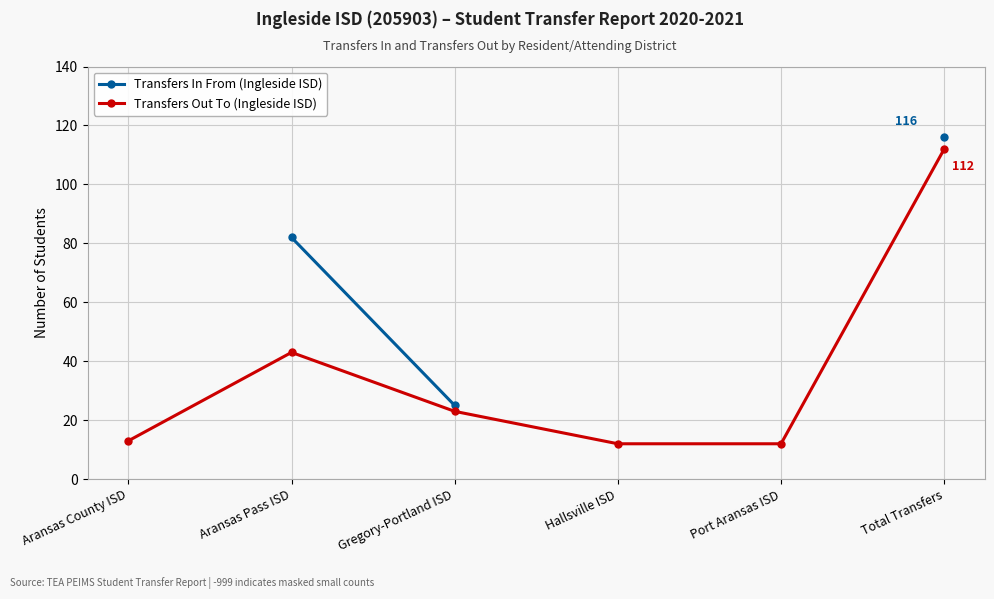

Read the Transfers Out To (Ingleside ISD) value at Port Aransas ISD.

12